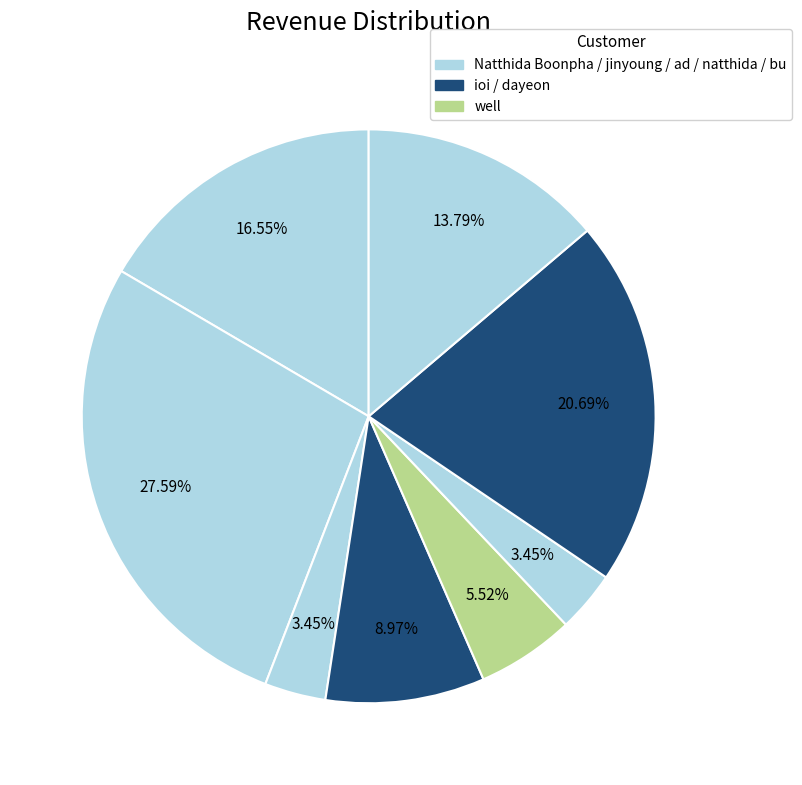

Which slice is the smallest?

ad